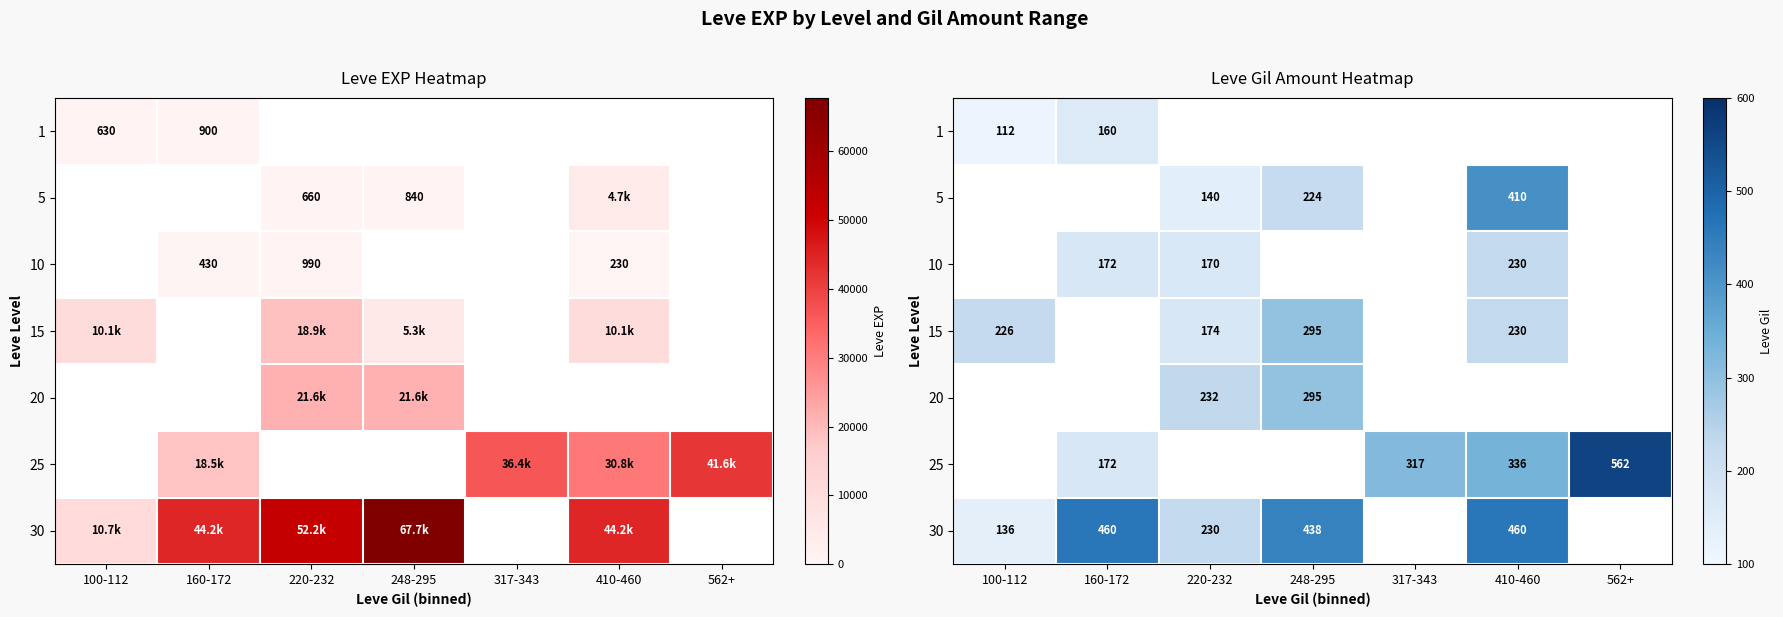

Which label corresponds to the smallest value in the chart?

100-112